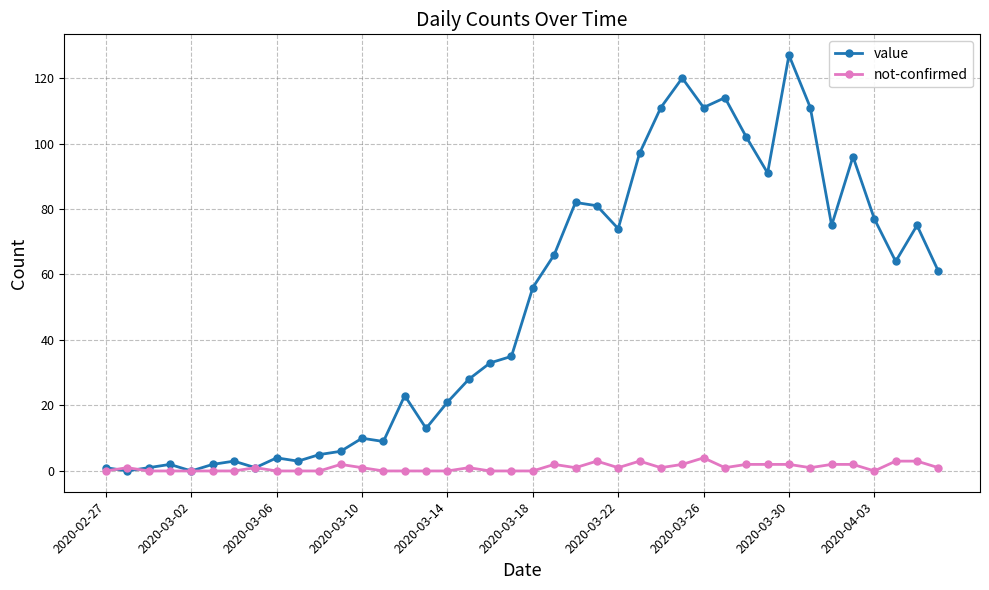

True or false: value has more than 1 points higher than both neighbors.

True